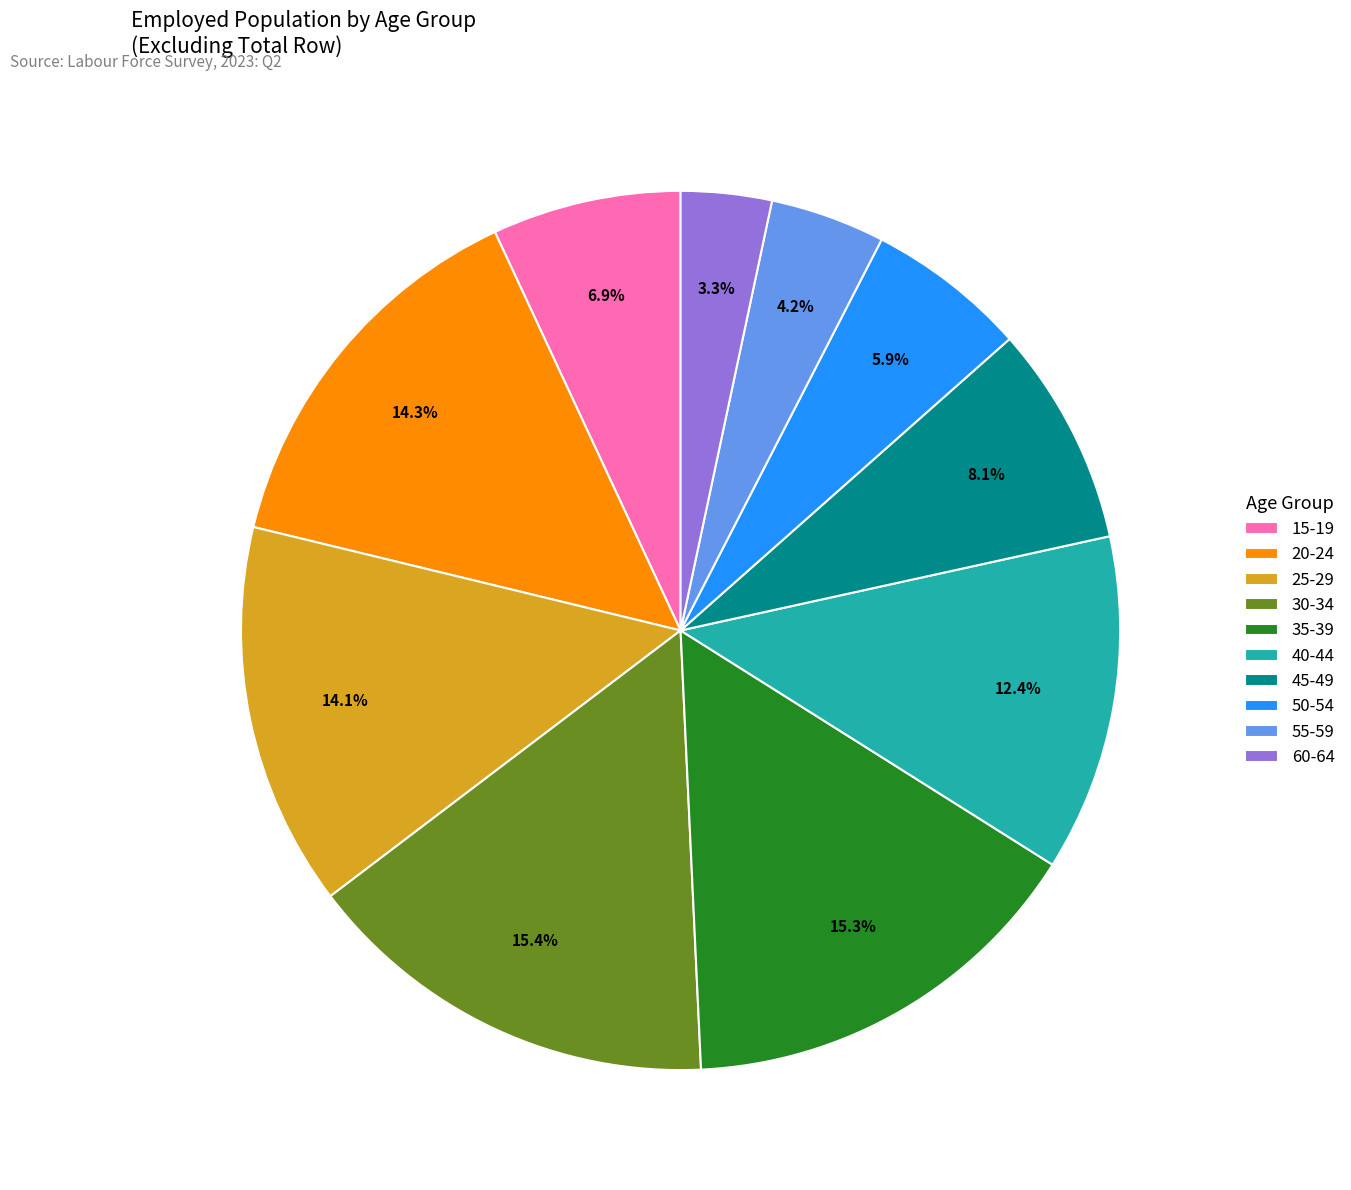

How much of the chart is everything except 60-64?

96.7%